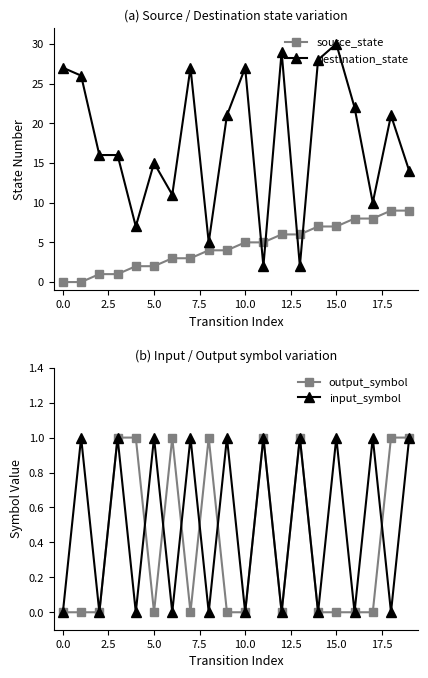

The input_symbol series shows 1 at 15.0. True or false?

True